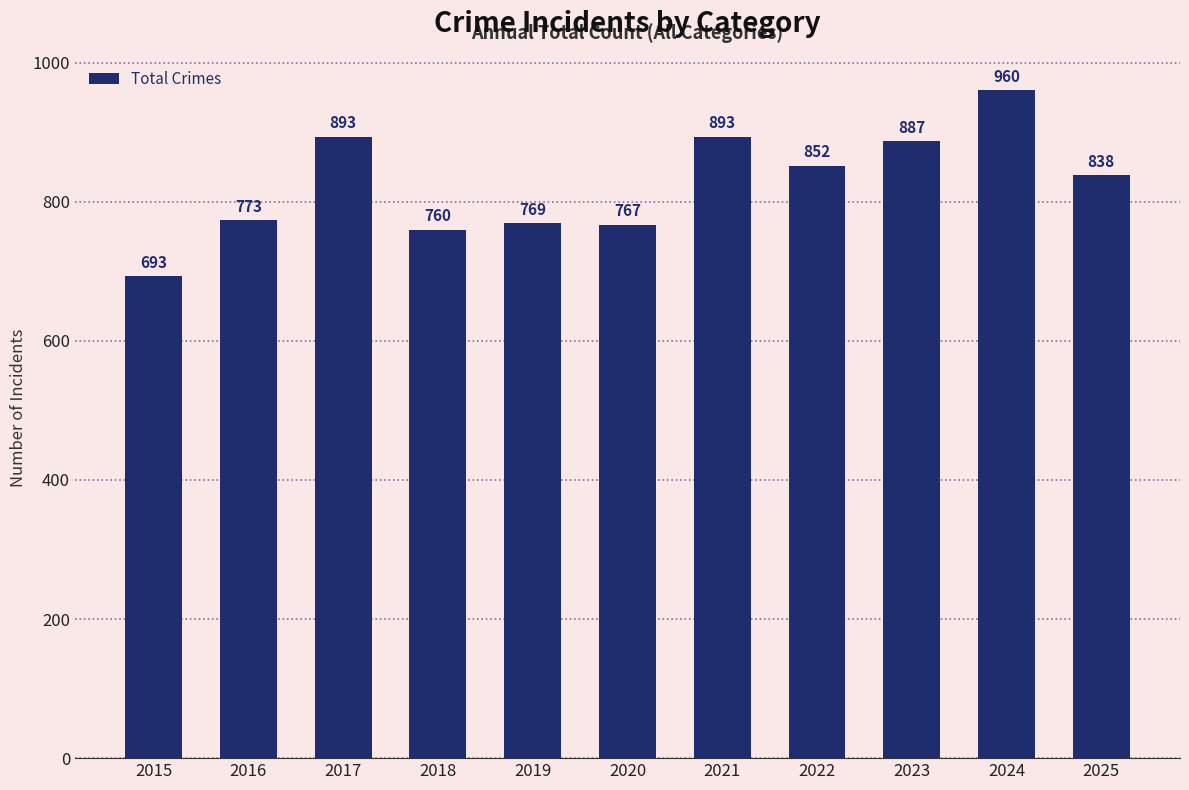

True or false: the data shows 1222 at 2019.

False